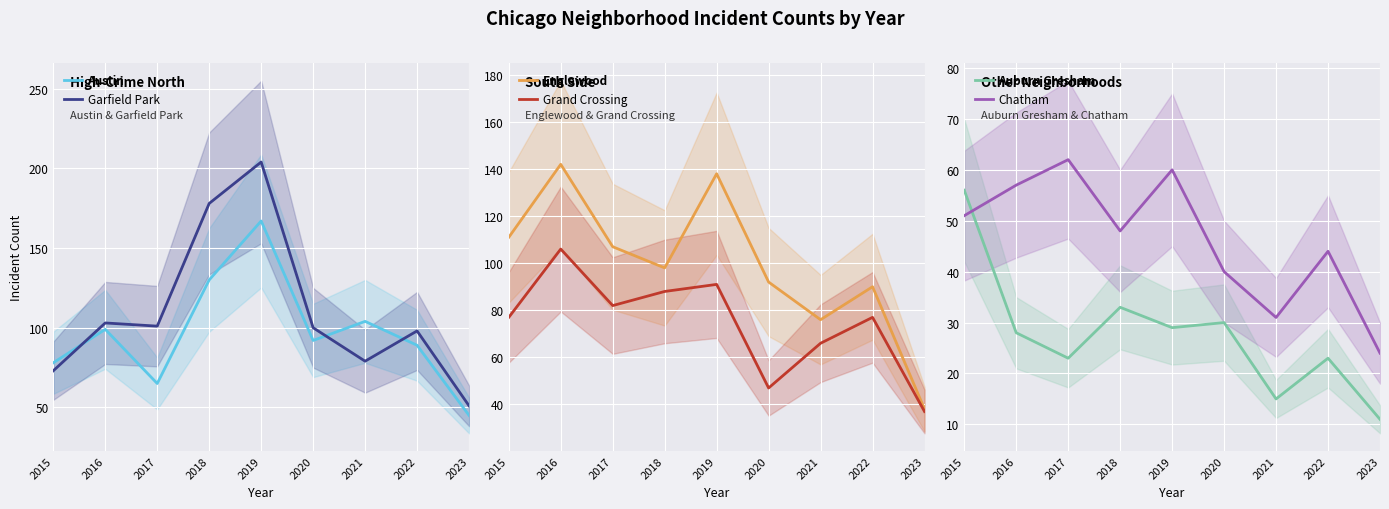

What is the lowest value of the Englewood series?

38